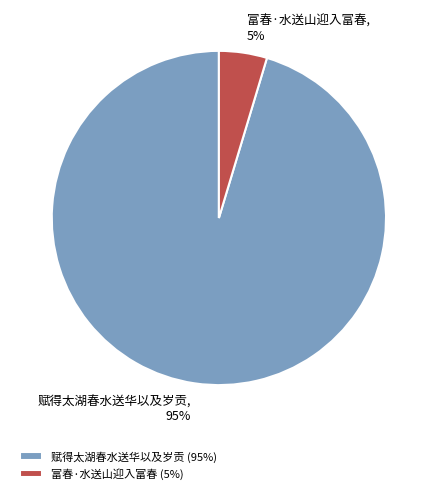

Rank the categories by value from lowest to highest.

富春·水送山迎入富春, 赋得太湖春水送华以及岁贡